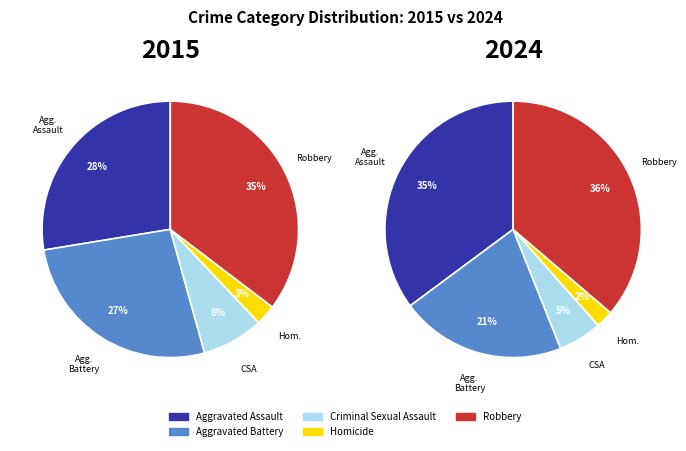

To the nearest percent, what percentage of the pie is Aggravated Assault?

28%